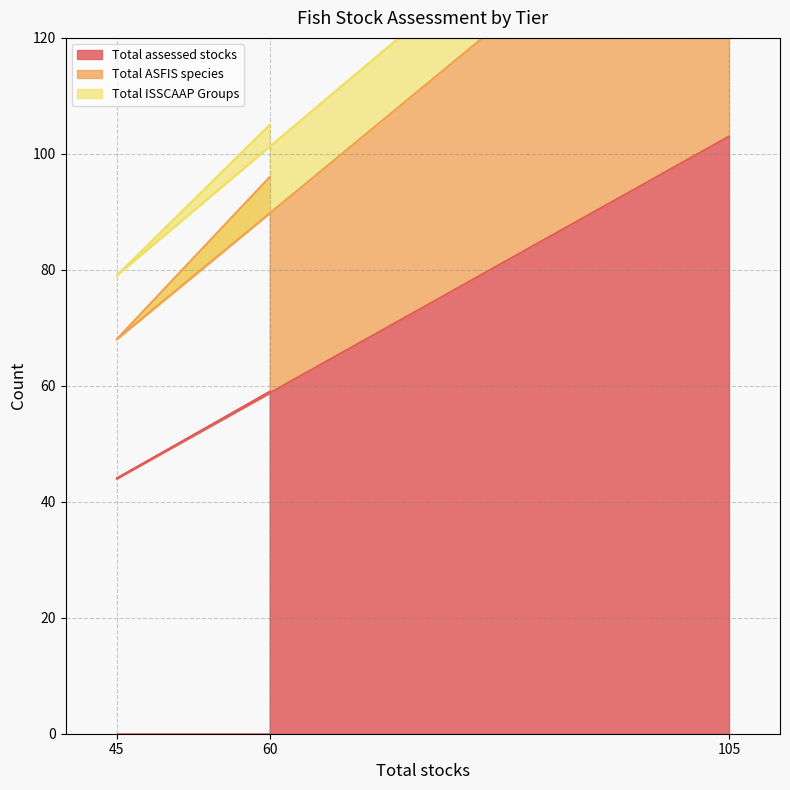

Rank the categories by Total assessed stocks value from highest to lowest.

105, 60, 45